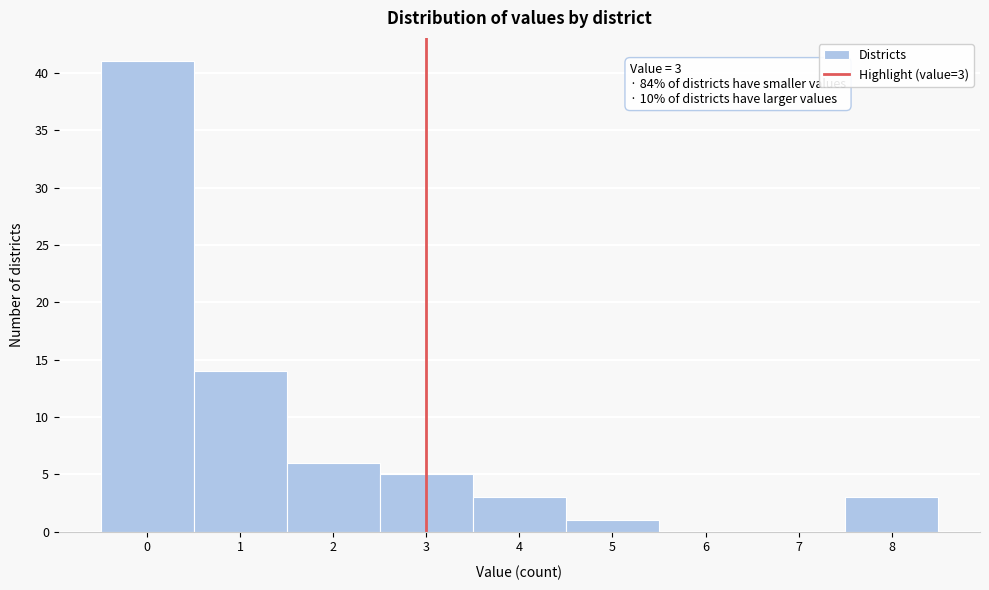

Over which range of the x-axis is the bar tallest?

-0.5 to 0.5